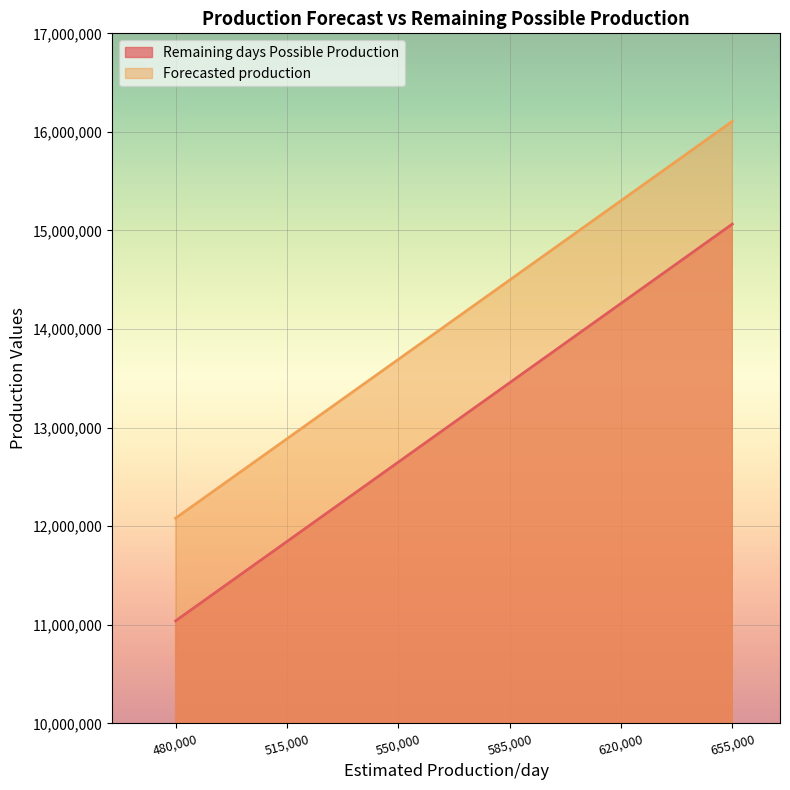

True or false: Forecasted production and Remaining days Possible Production cross at least once.

False